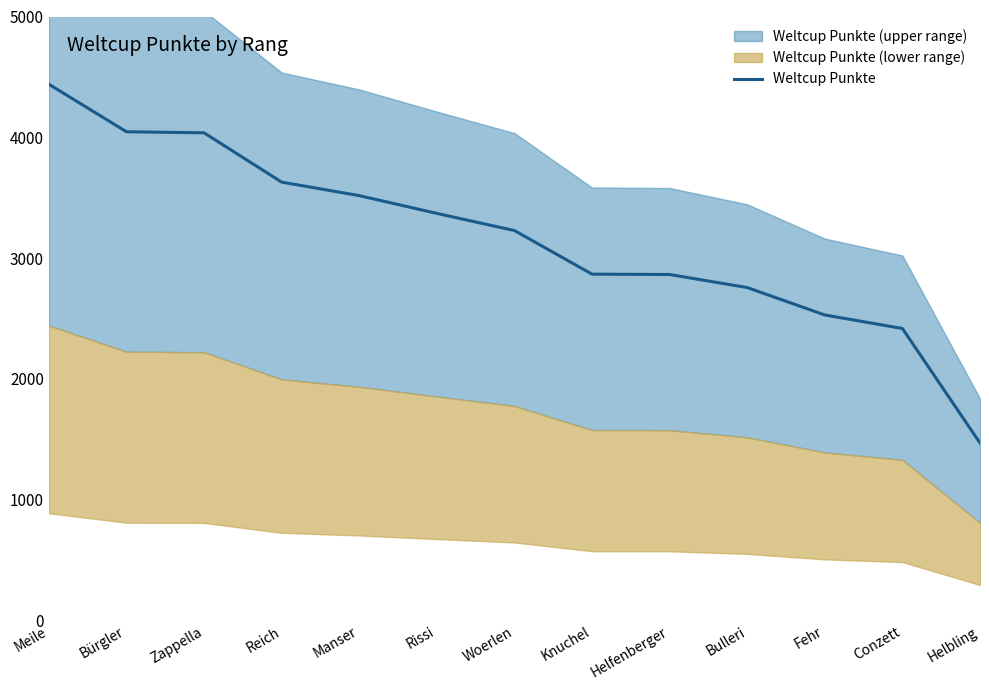

What position from the right is Zappella?

11